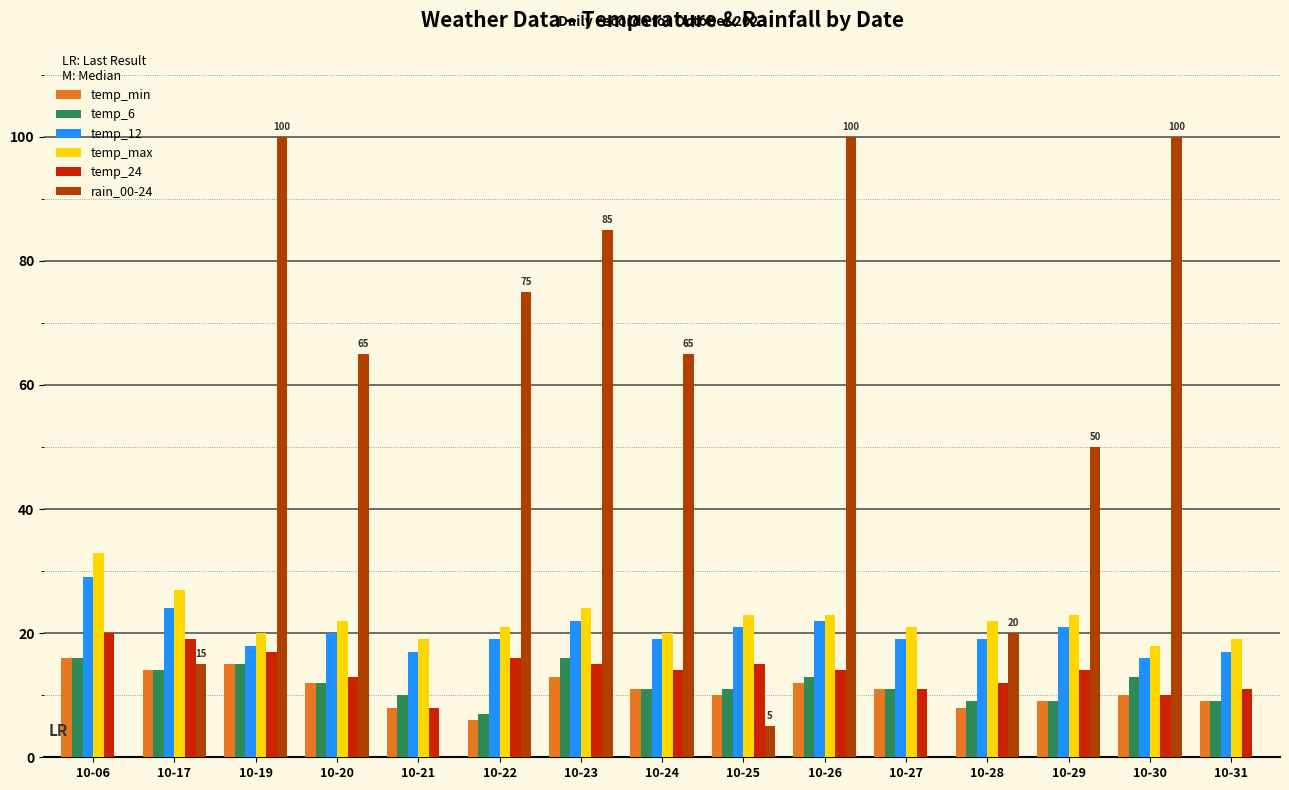

Count the number of categories in the chart.

15